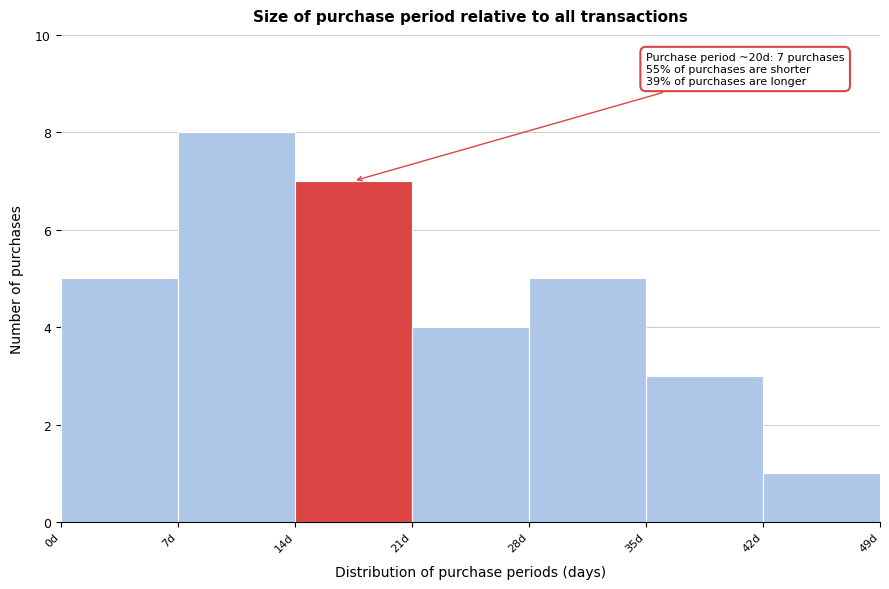

Over which range of the x-axis is the bar tallest?

7 to 14